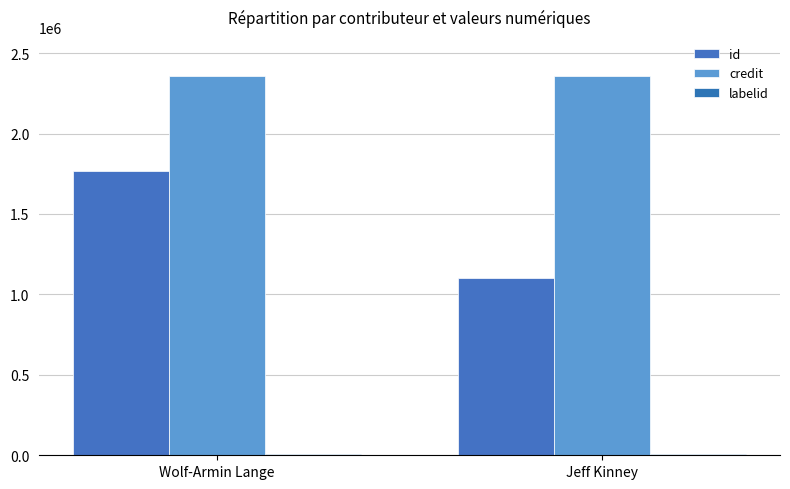

Which series has the widest spread of values?

id